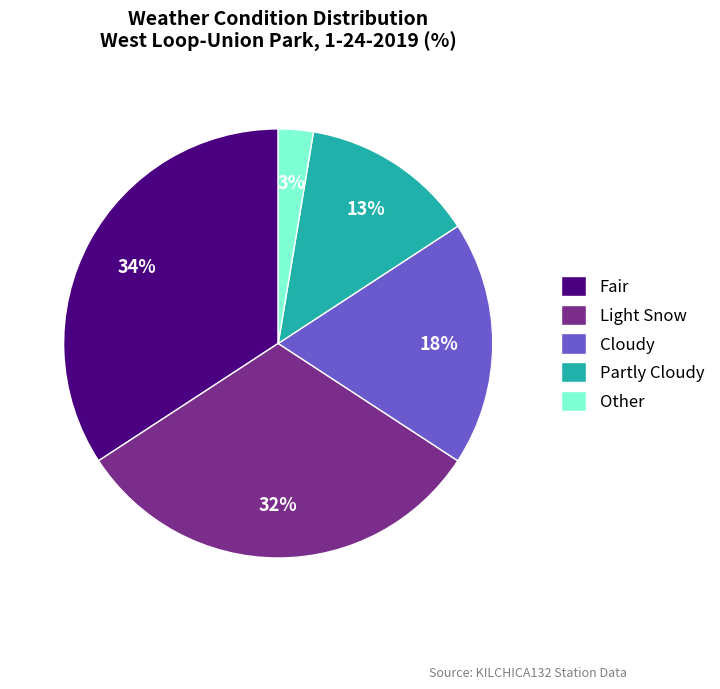

To the nearest percent, what percentage of the pie is Cloudy?

18%